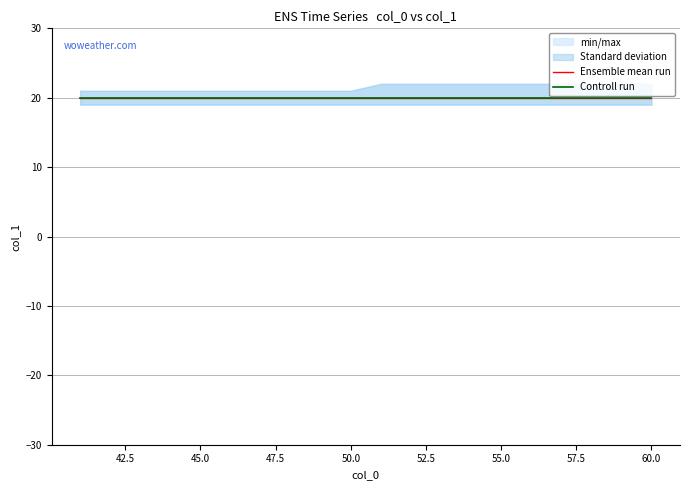

Reading right to left, list all the values displayed in this chart.

min: 60=19	59=19	58=19	57=19	56=19	55=19	54=19	53=19	52=19	51=19	50=19	49=19	48=19	47=19	46=19	45=19	44=19	43=19	42=19	41=19
max: 60=22	59=22	58=22	57=22	56=22	55=22	54=22	53=22	52=22	51=22	50=21	49=21	48=21	47=21	46=21	45=21	44=21	43=21	42=21	41=21
mean: 60=20	59=20	58=20	57=20	56=20	55=20	54=20	53=20	52=20	51=20	50=20	49=20	48=20	47=20	46=20	45=20	44=20	43=20	42=20	41=20
std_low: 60=19	59=19	58=19	57=19	56=19	55=19	54=19	53=19	52=19	51=19	50=19	49=19	48=19	47=19	46=19	45=19	44=19	43=19	42=19	41=19
std_high: 60=22	59=22	58=22	57=22	56=22	55=22	54=22	53=22	52=22	51=22	50=21	49=21	48=21	47=21	46=21	45=21	44=21	43=21	42=21	41=21
control: 60=20	59=20	58=20	57=20	56=20	55=20	54=20	53=20	52=20	51=20	50=20	49=20	48=20	47=20	46=20	45=20	44=20	43=20	42=20	41=20